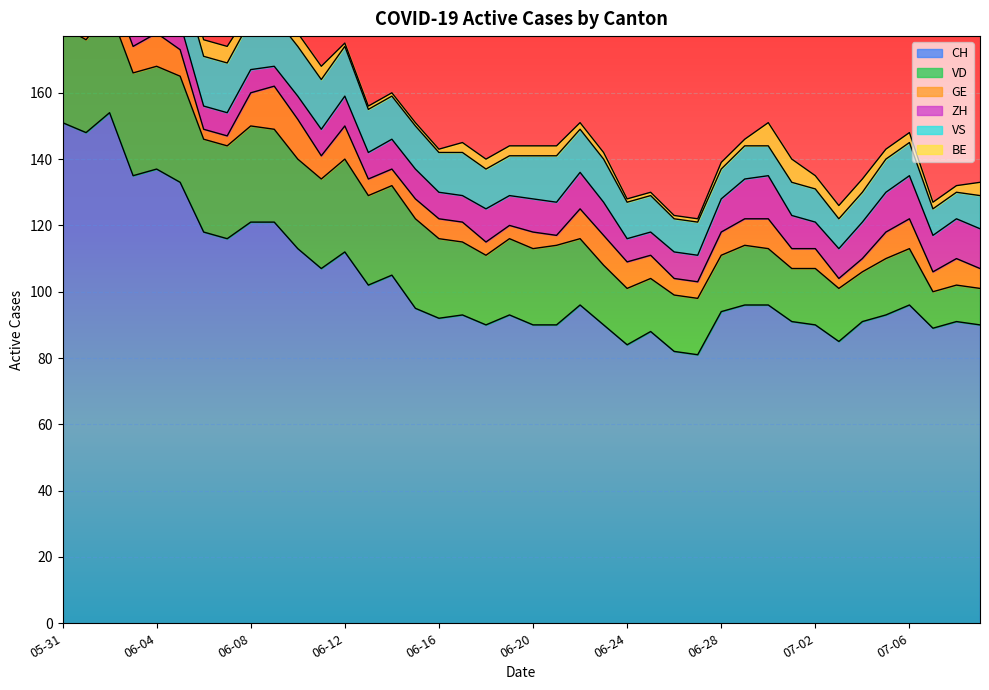

Between 2020-06-03 and 2020-07-01, which is larger?

2020-06-03